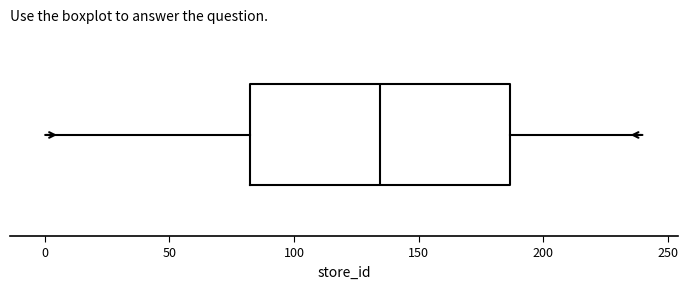

Where is the left edge of the box on the x-axis? The values are not printed on the chart, so give them approximately, as read against the axis.

80